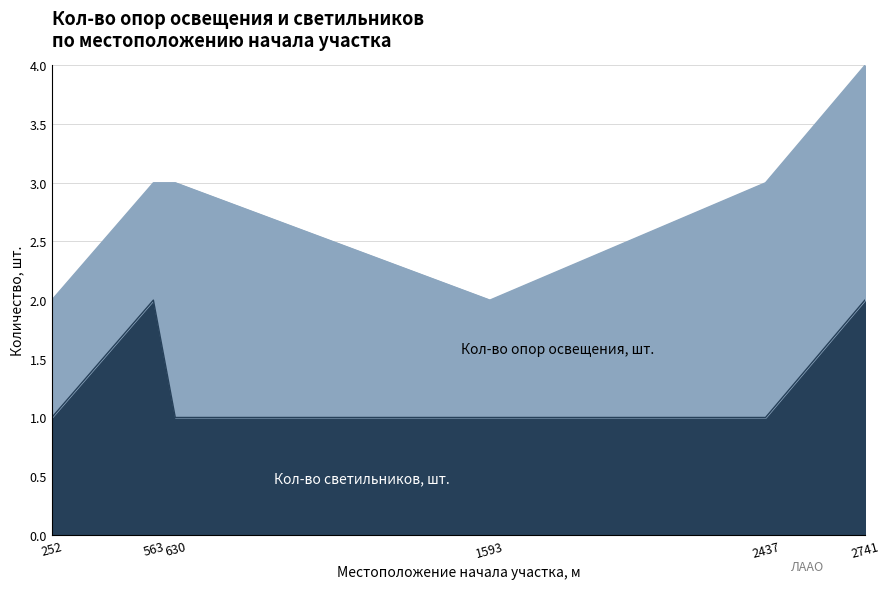

The chart shows a value of 1 at 2437. True or false?

False